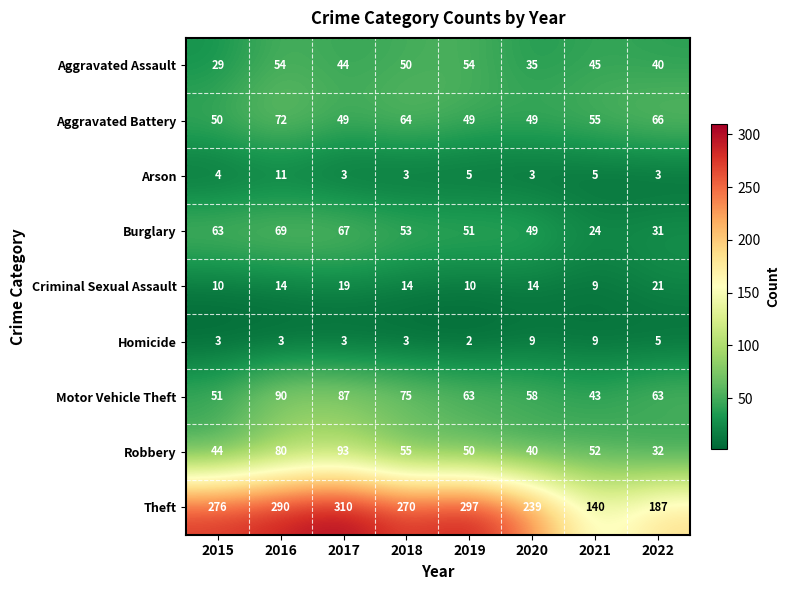

Between 2017 and 2022, which series saw the biggest shift?

Theft